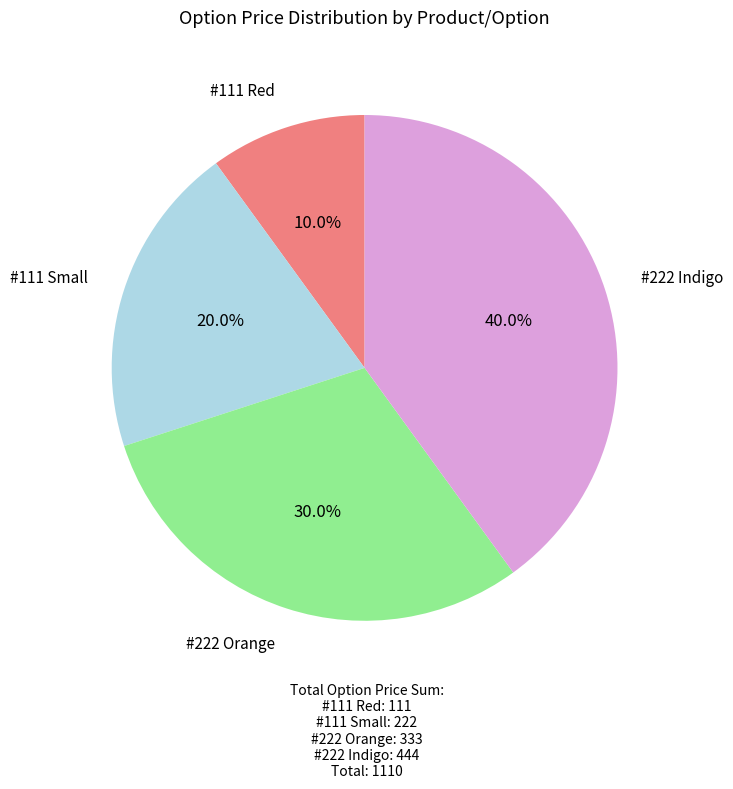

Does any single category account for the majority?

No